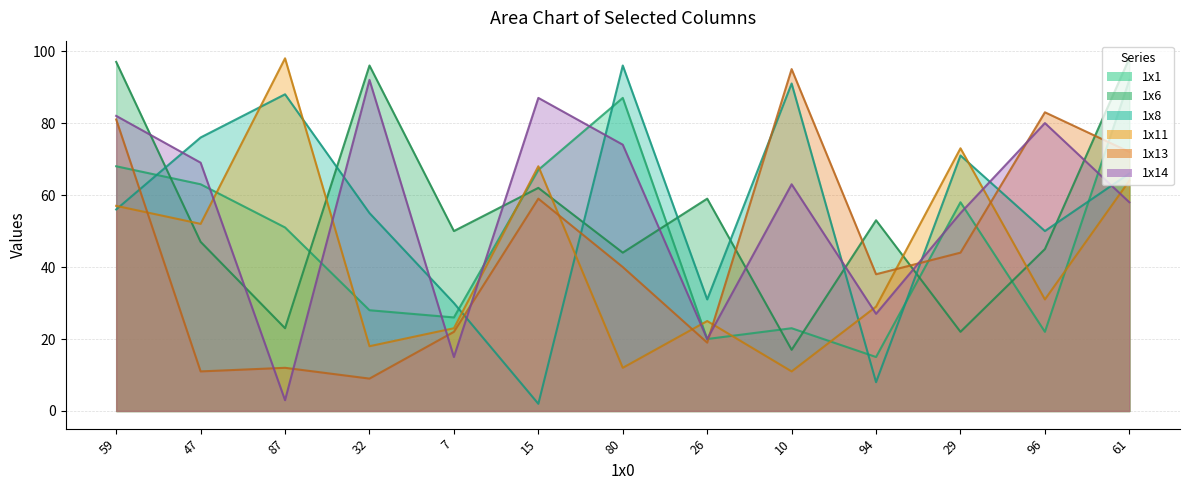

Which series has the largest range (max minus min)?

1x8